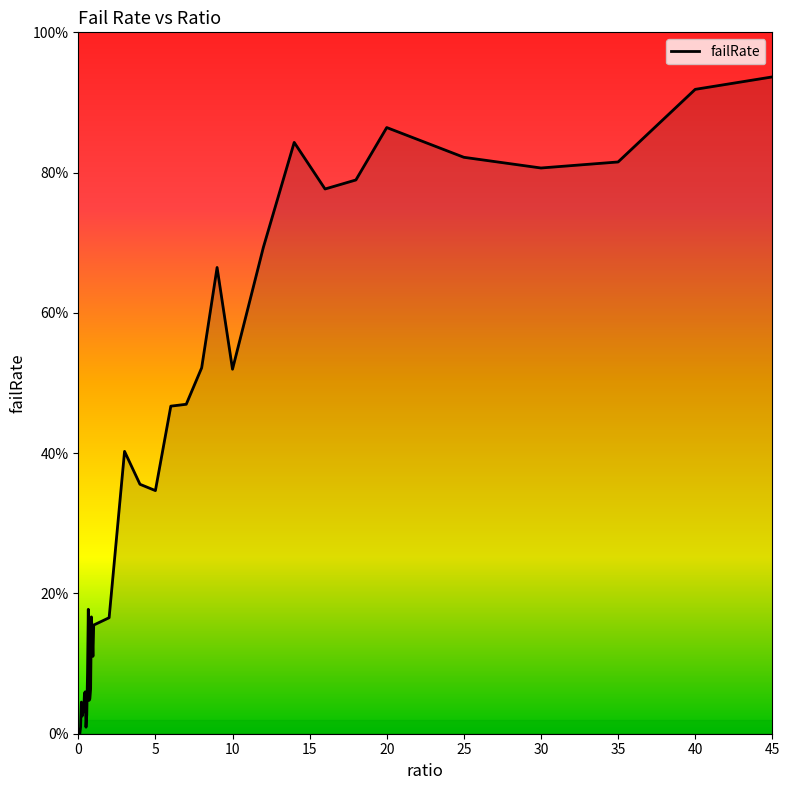

Does the chart display data point markers on the line(s)?

No